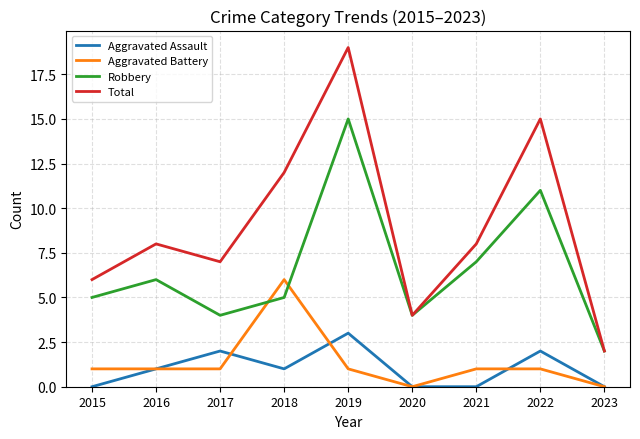

What is the maximum value shown in the chart?

19